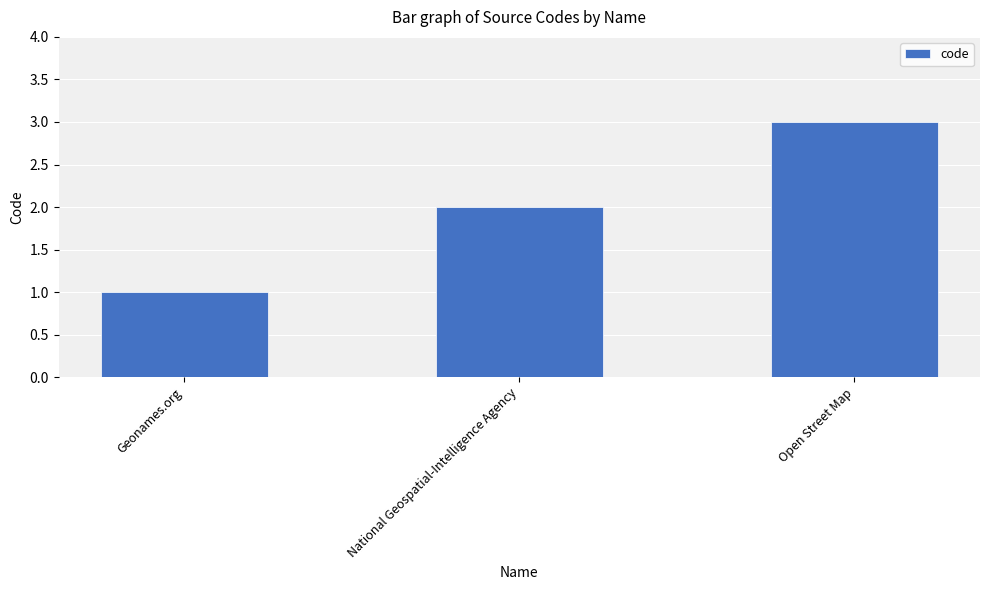

How many distinct data groups are displayed?

1